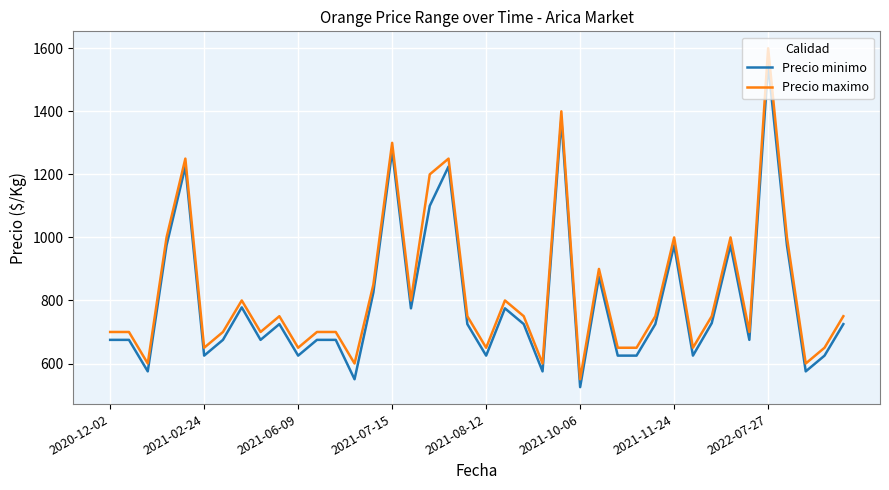

True or false: Precio maximo and Precio minimo cross at least once.

False